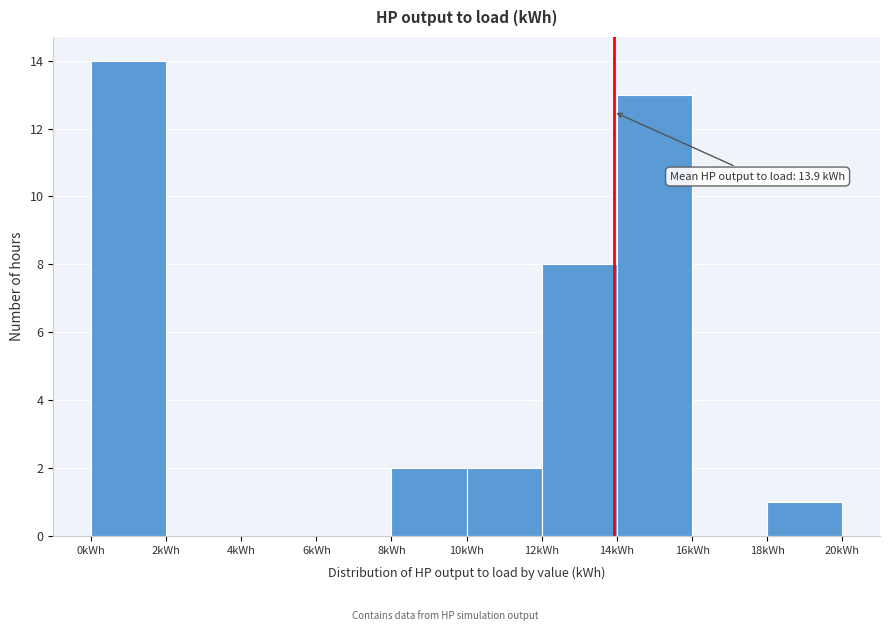

Which range on the x-axis has the tallest bar?

0 to 2